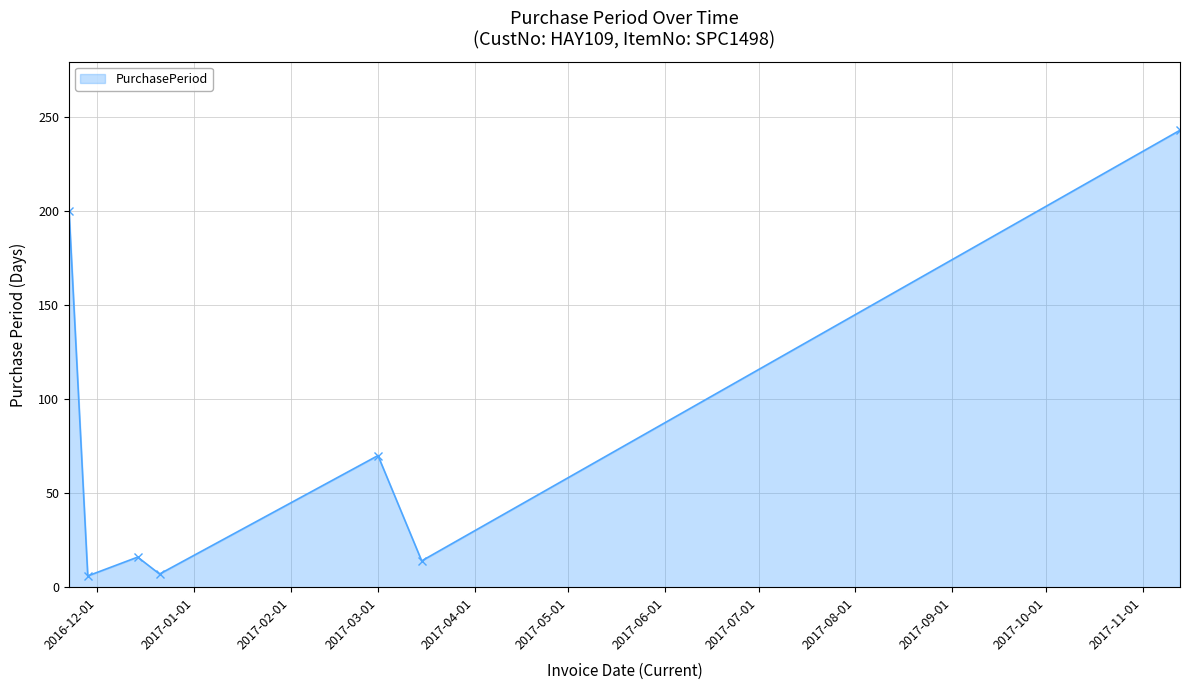

What is the difference between the second highest and minimum values?

194